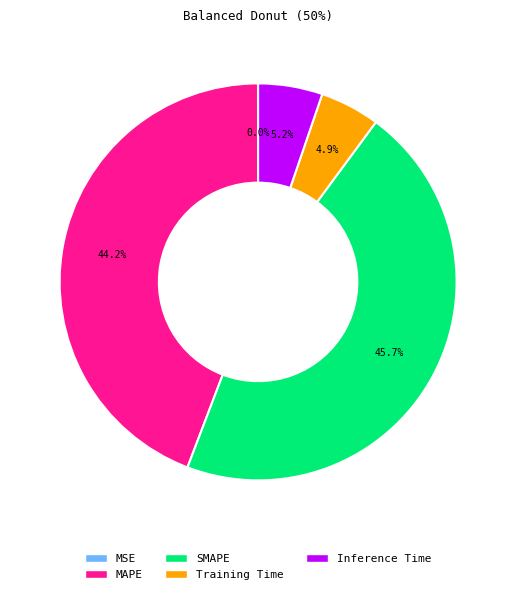

Which category has the biggest portion of the pie?

SMAPE